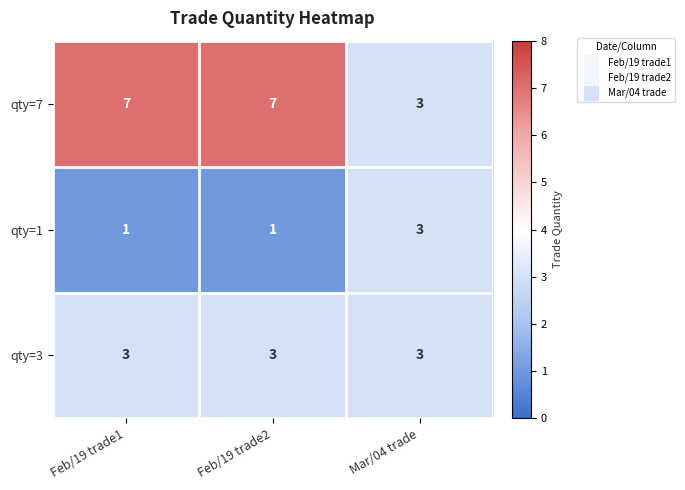

Which series has the largest range (max minus min)?

qty=7